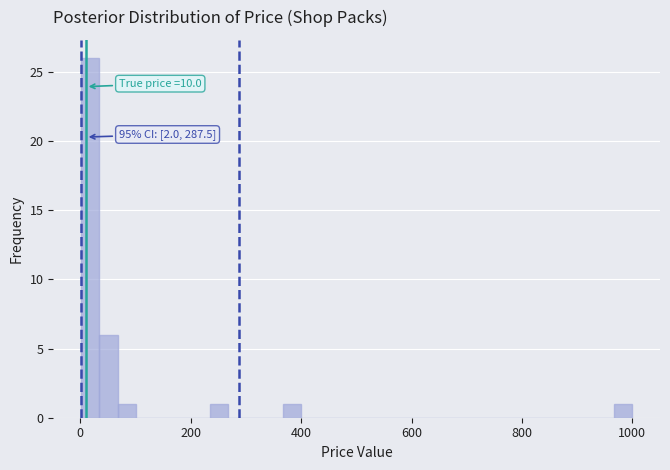

Read against the x-axis, roughly where is the centre of the tallest bar?

20